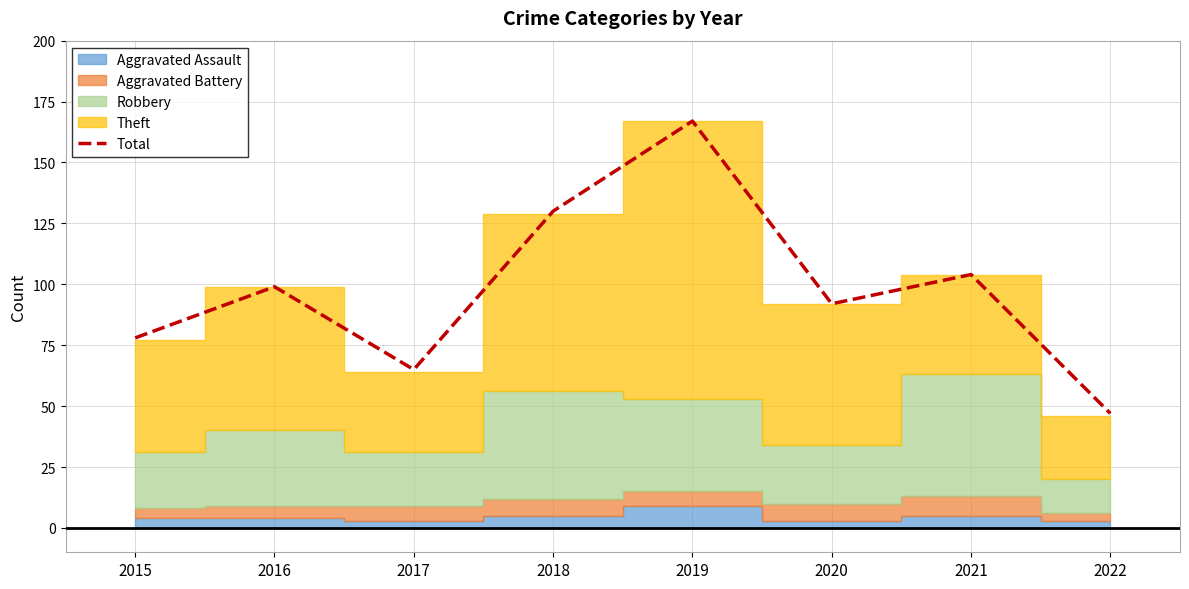

Rank the categories by value from highest to lowest.

2019, 2018, 2021, 2016, 2020, 2015, 2017, 2022